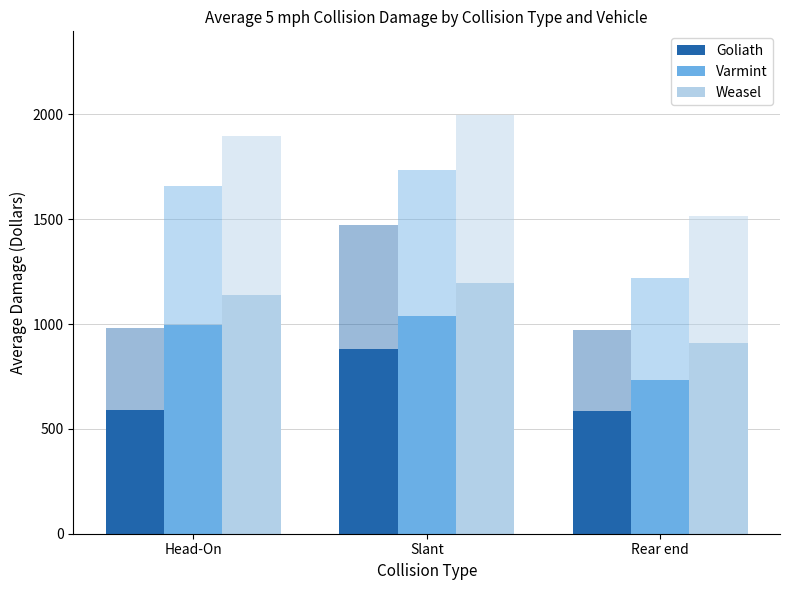

What is the label of the 1st bar from the right?

Rear end